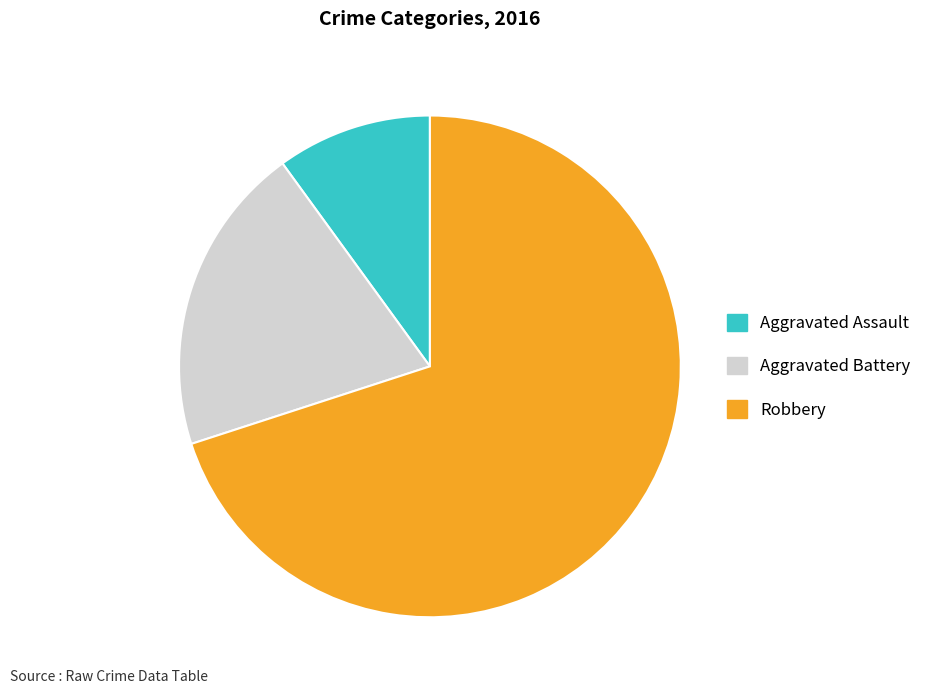

What is the largest slice in the pie chart?

Robbery